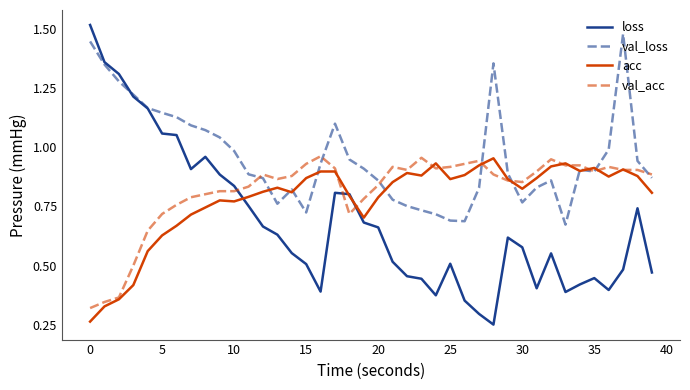

Which series has the widest spread of values?

loss